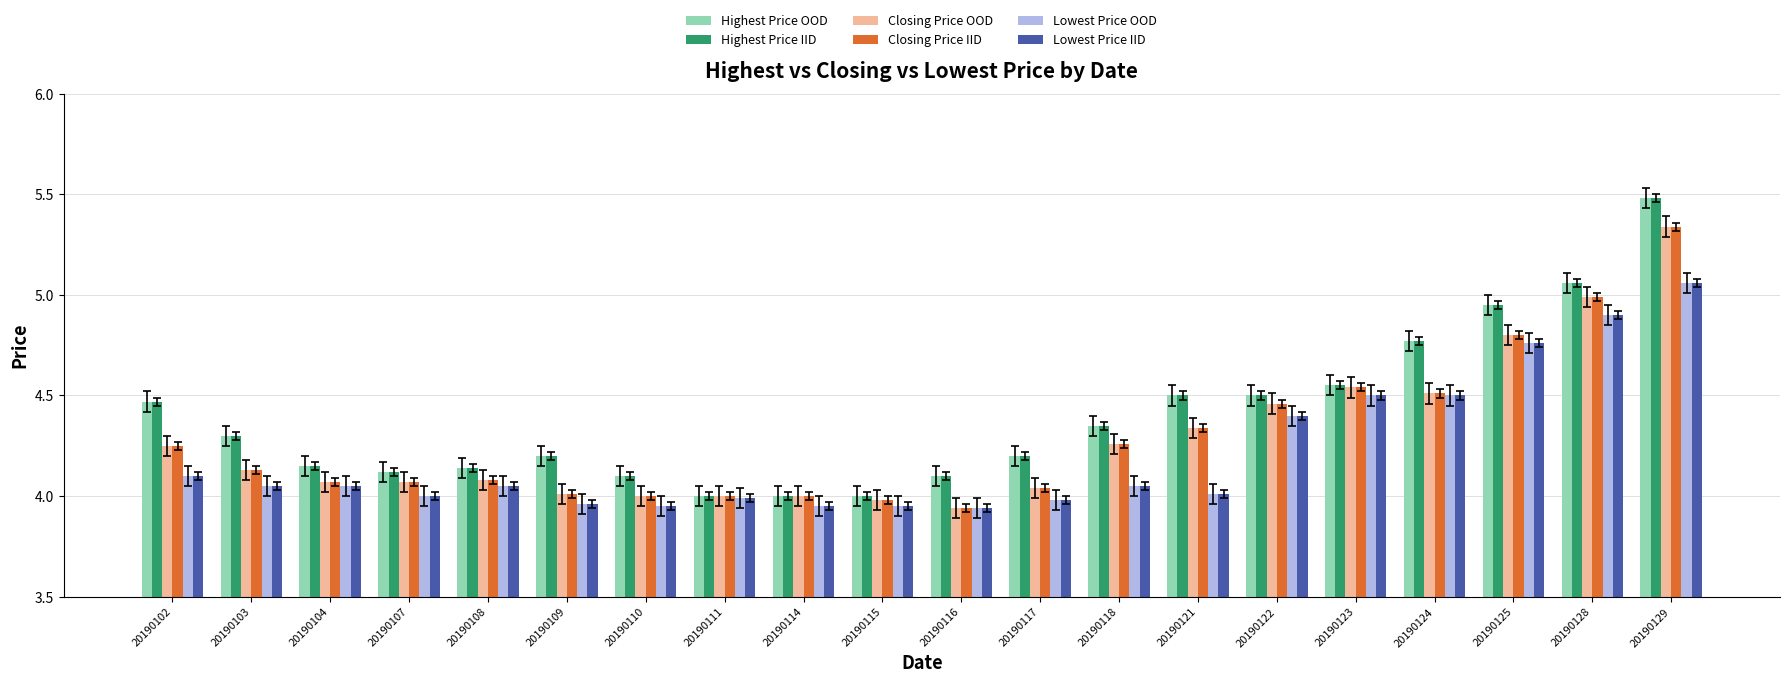

What is the difference between the maximum and minimum values in the Closing Price OOD series?

1.4